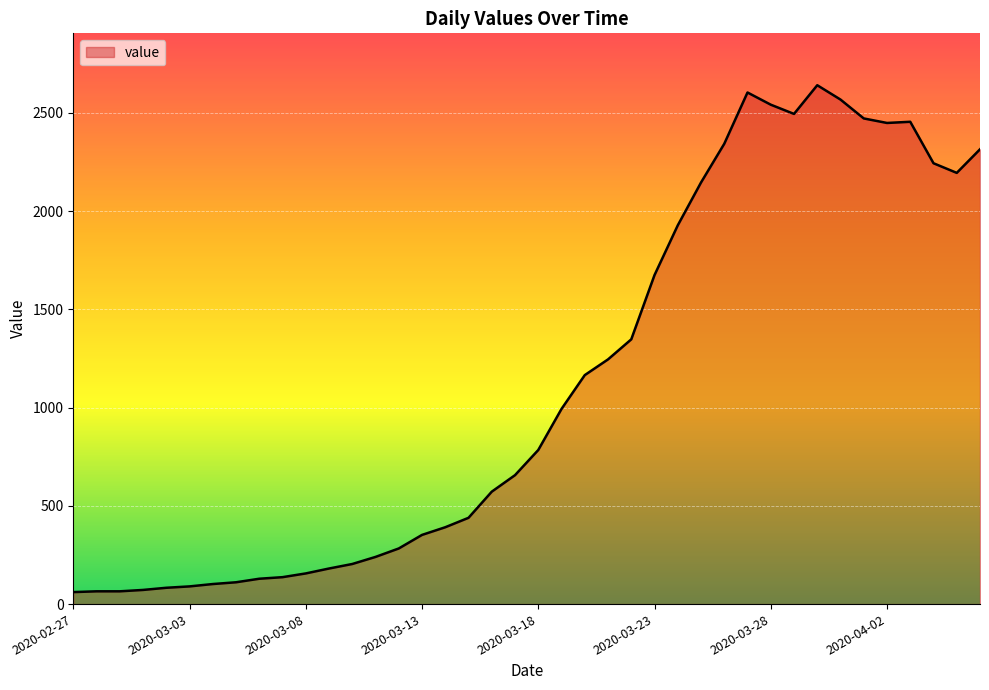

What is the minimum value shown in the chart?

61